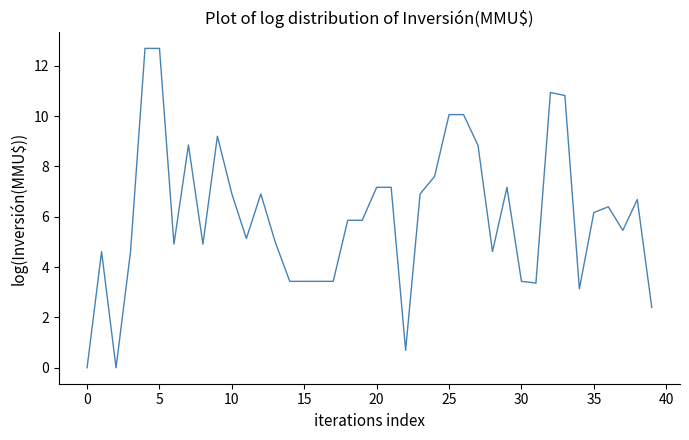

True or false: there are more than 1 points higher than both neighbors.

True